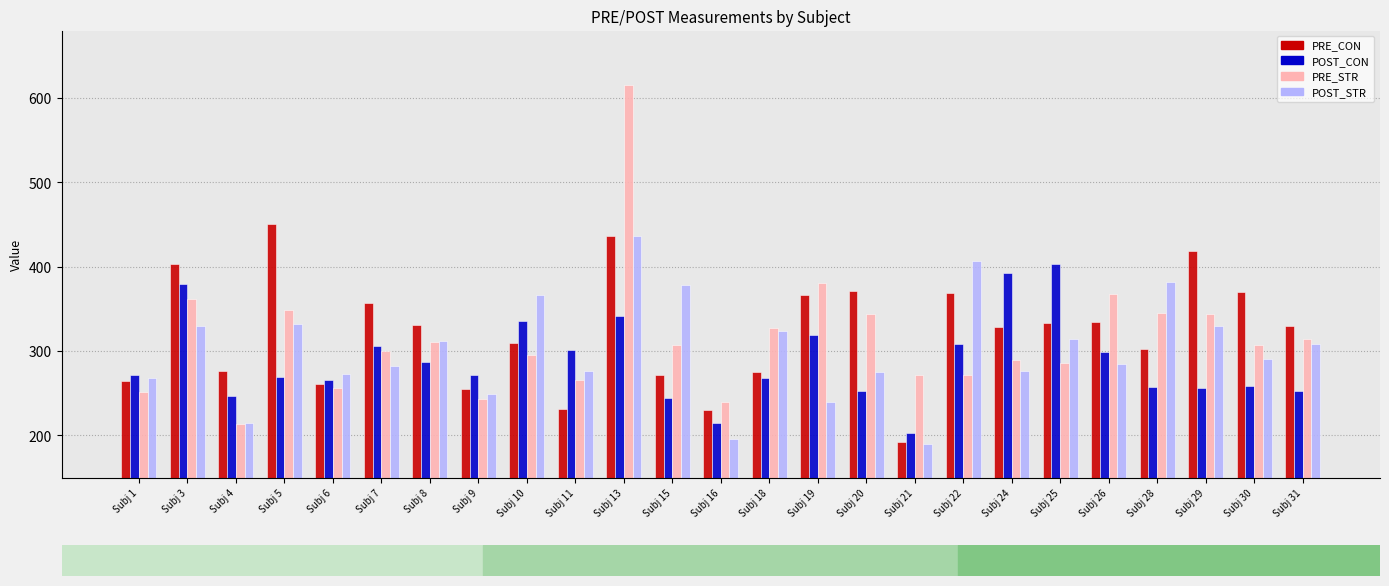

What is the sum of all POST_CON values?

7206.5